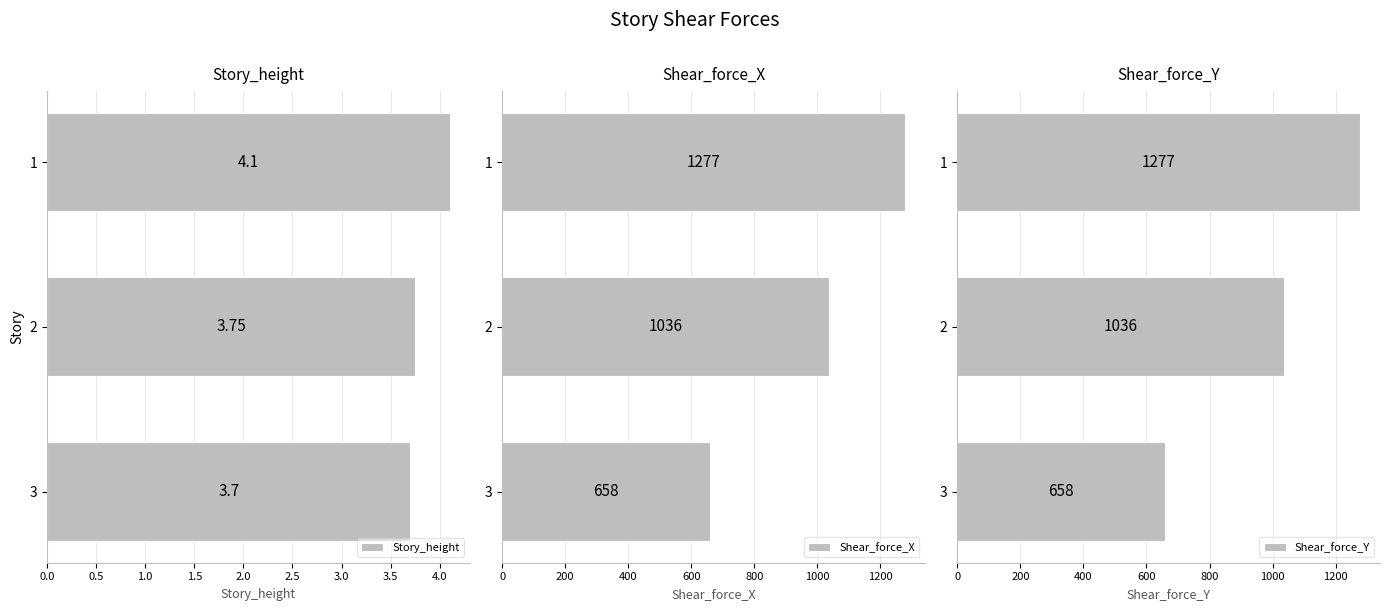

At how many categories does at least one series exceed 124?

3